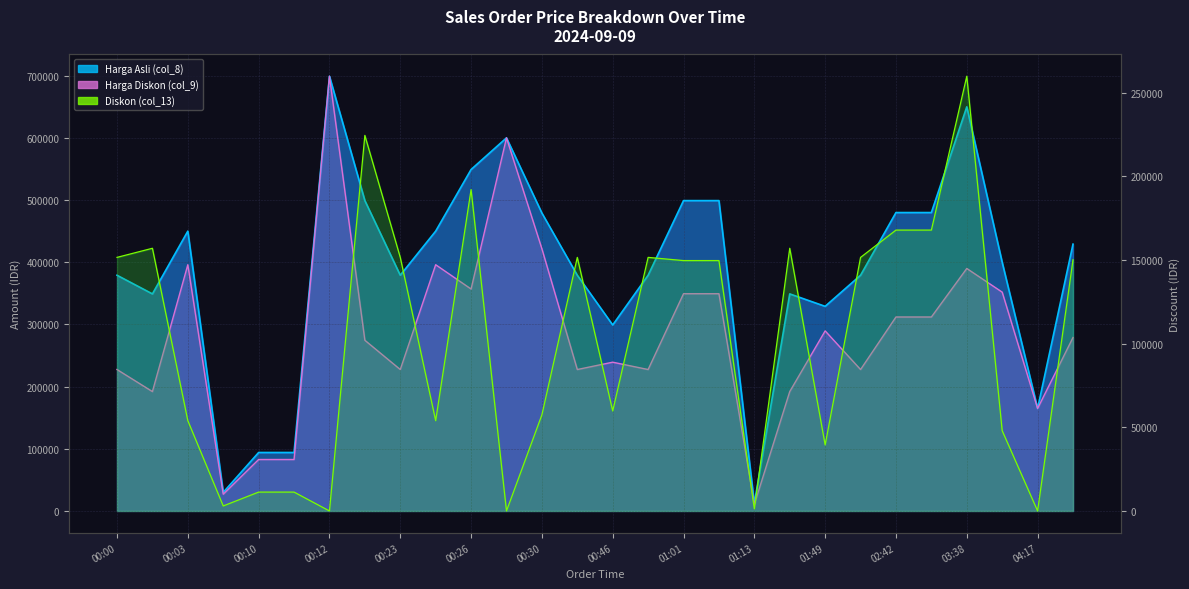

Which series has the largest range (max minus min)?

Harga Diskon (col_9)